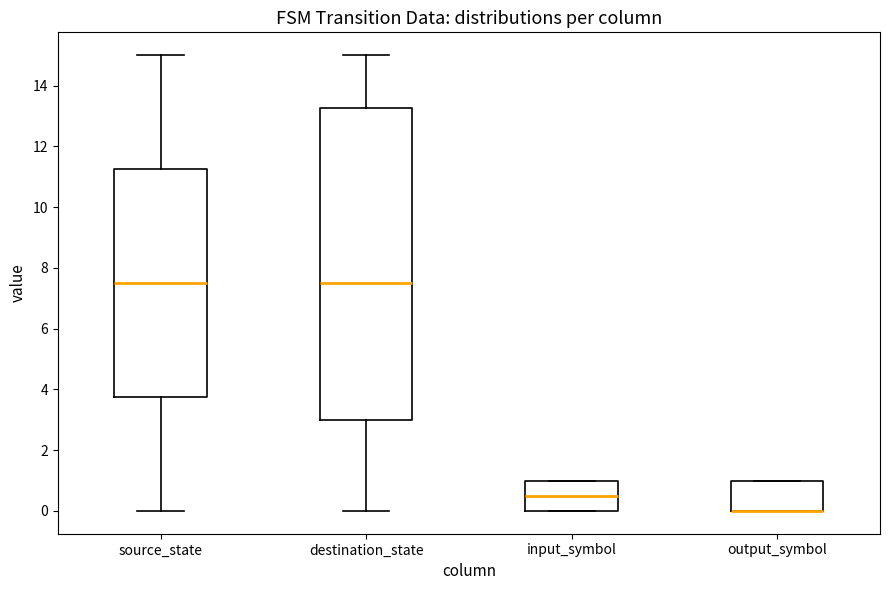

Reading left to right, transcribe this box plot: for each box, give where its median line is, the range the box spans, and where its two whiskers end, as read against the y-axis. The values are not printed on the chart, so give them approximately, as read against the axis.

source_state: median 7.6, box 3.8 to 11.2, whiskers 0.0 to 15.0
destination_state: median 7.6, box 3.0 to 13.2, whiskers 0.0 to 15.0
input_symbol: median 0.6, box 0.0 to 1.0, whiskers 0.0 to 1.0
output_symbol: median 0.0 (drawn on the box's lower edge), box 0.0 to 1.0, whiskers 0.0 to 1.0